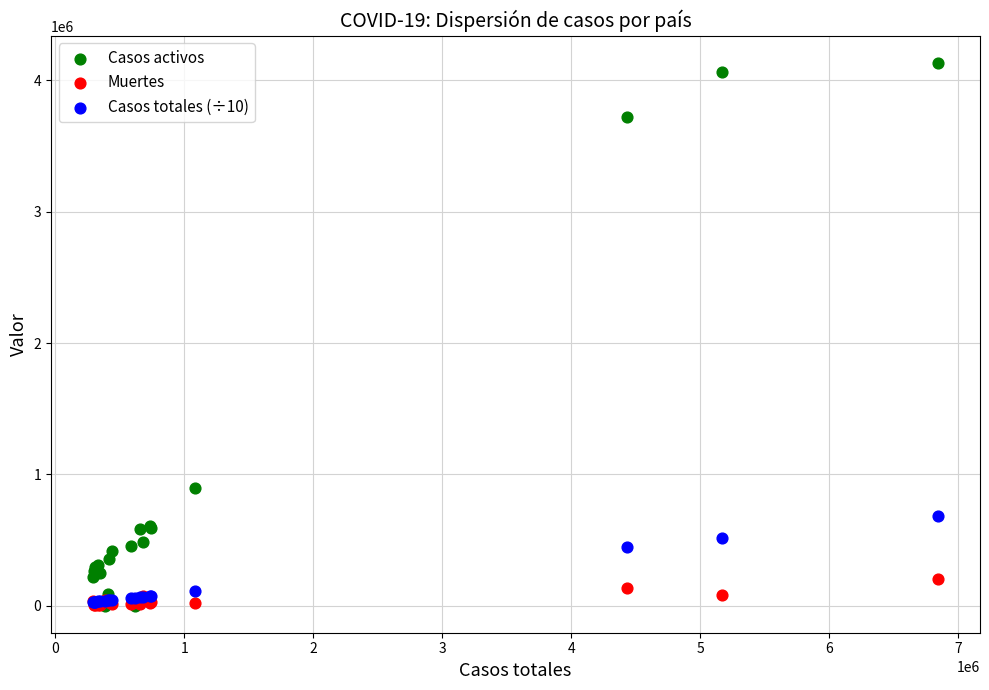

In the Casos activos series, what Y value is closest to 2066681?

895868.0